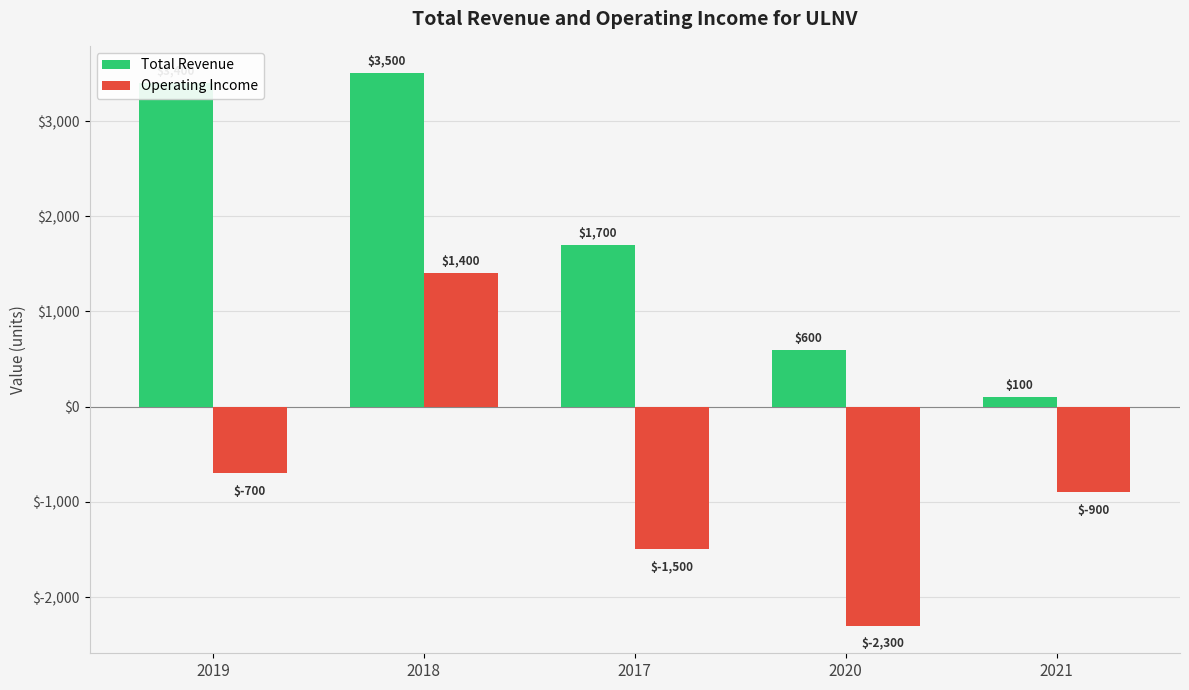

What is the value of the Total Revenue bar at the 1st from the left?

3400